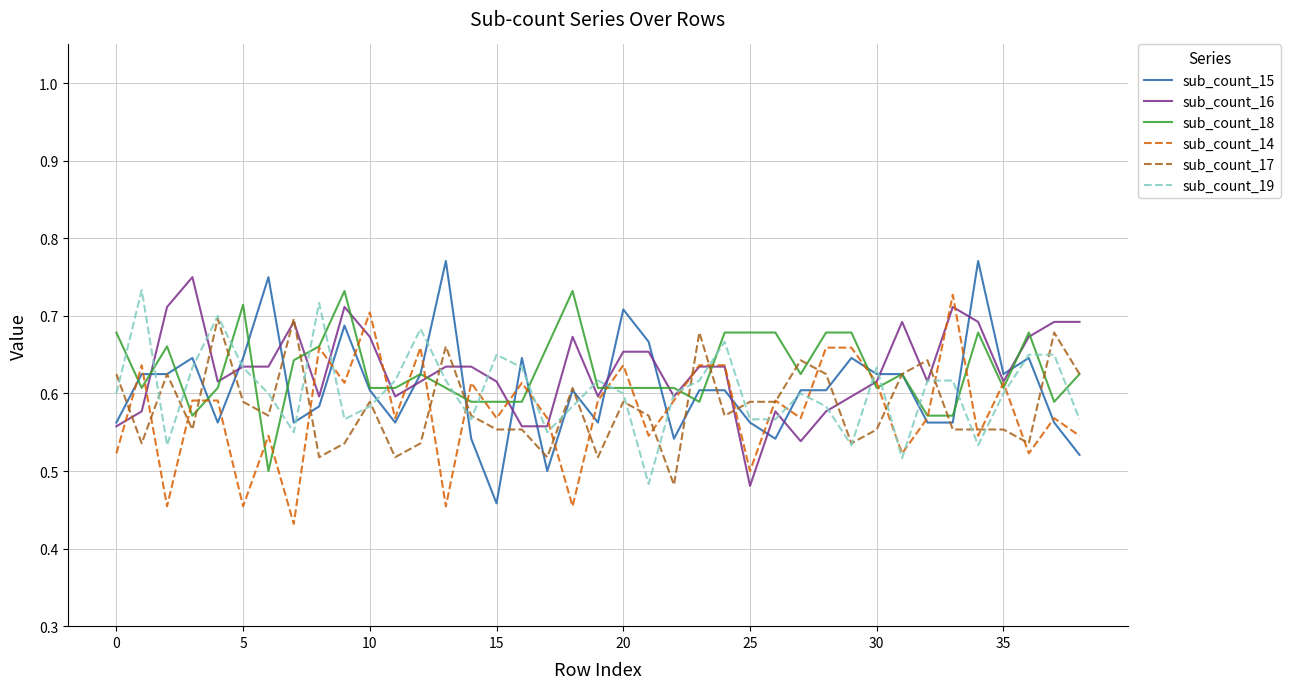

What is the difference between the maximum and second lowest values in the sub_count_16 series?

0.2